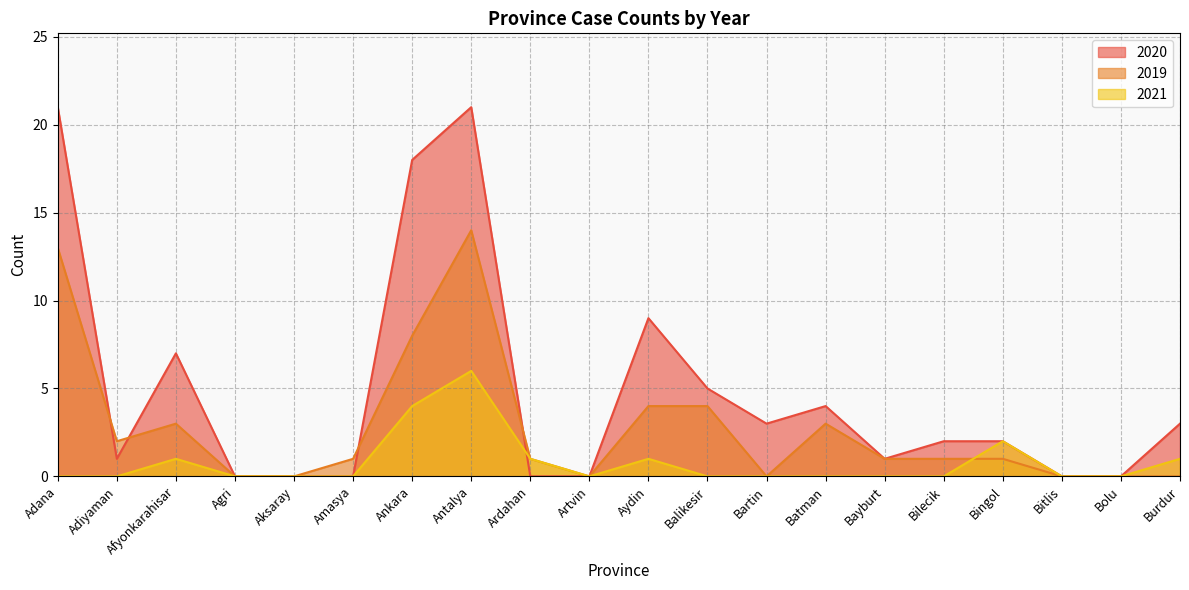

Rank the series at Afyonkarahisar from lowest to highest value.

2021, 2019, 2020